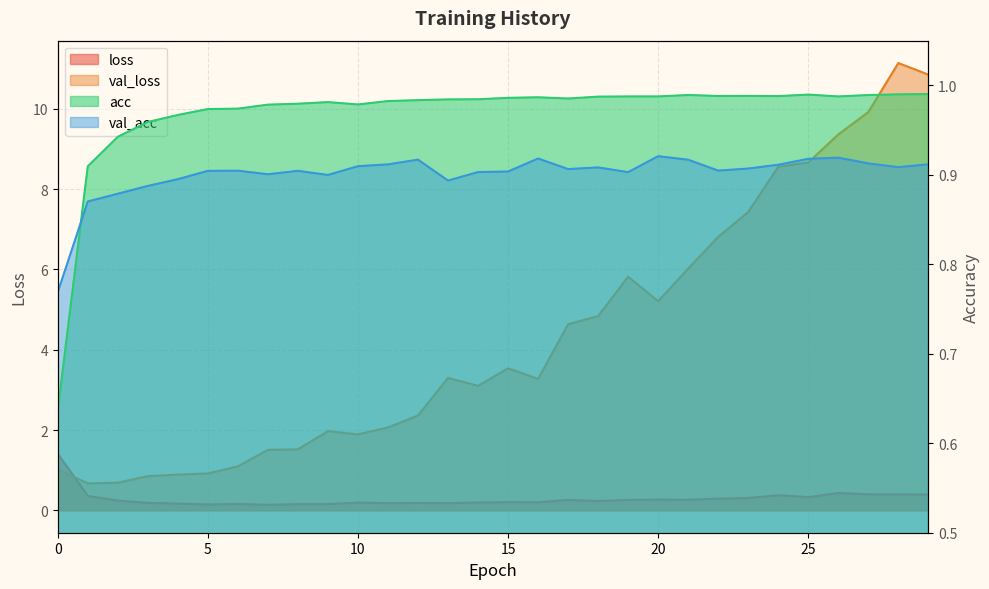

What is the difference between the highest and lowest values at 5?

0.8